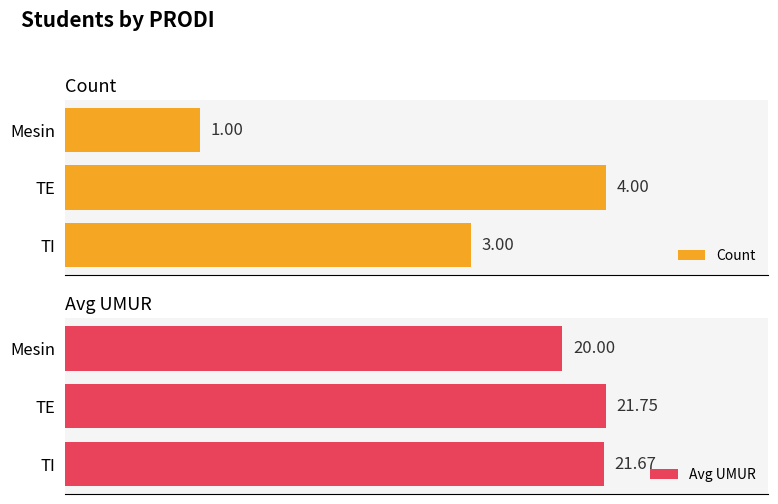

Where is Avg UMUR nearest to the value 20?

Mesin